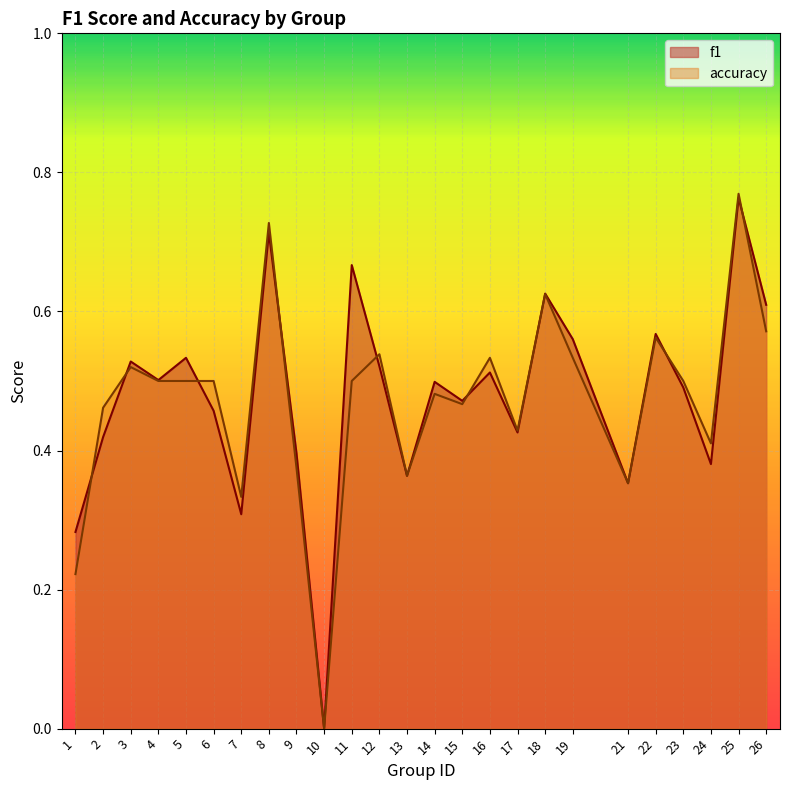

True or false: f1 has more than 2 interior local peaks.

True